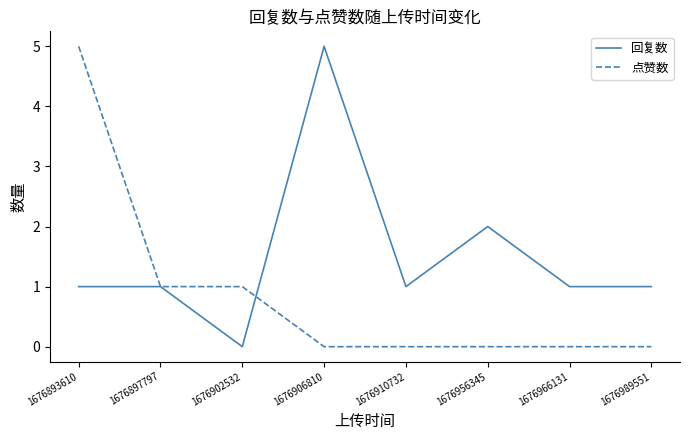

True or false: 点赞数 has a value of 1 at 1676897797.

True